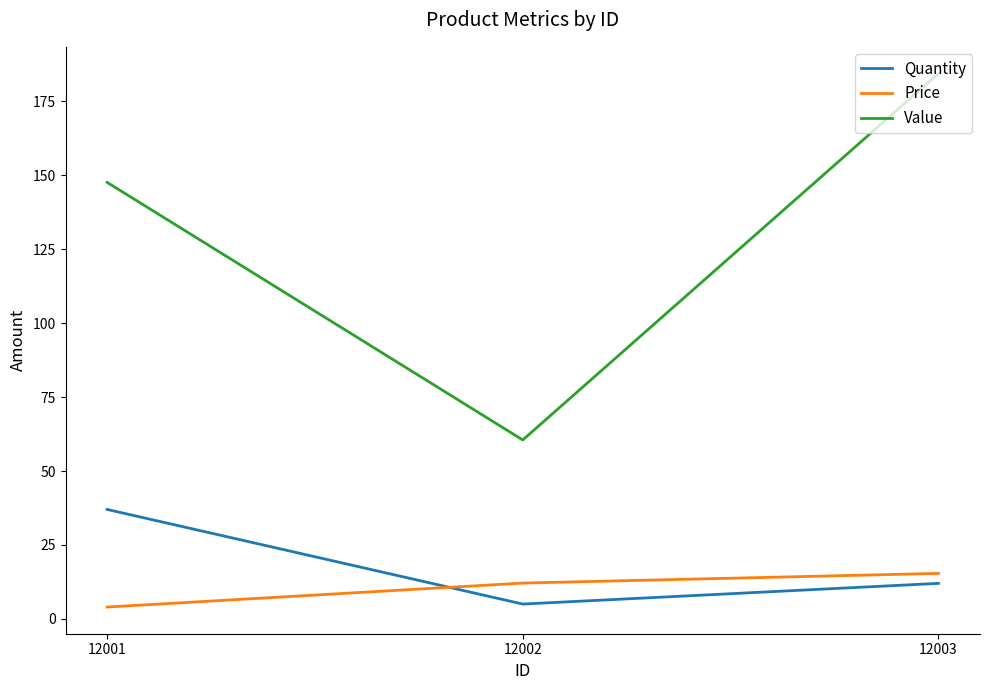

Which series changed the most between 12001 and 12002?

Value